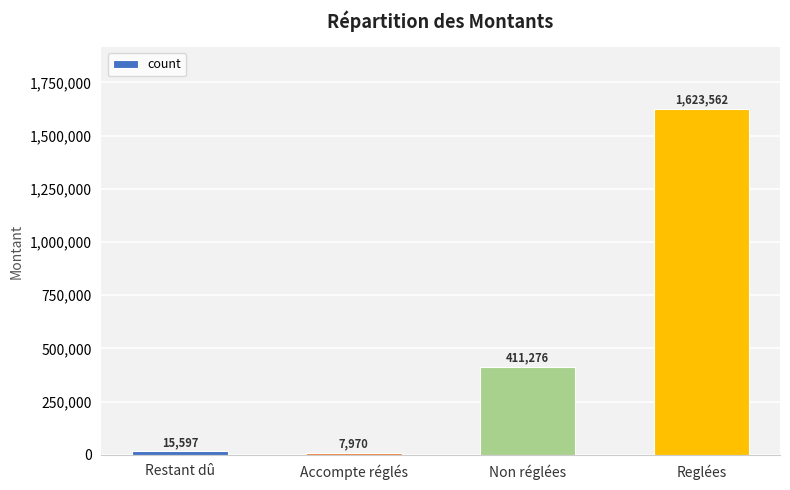

Rank the categories by value from lowest to highest.

Accompte réglés, Restant dû, Non réglées, Reglées